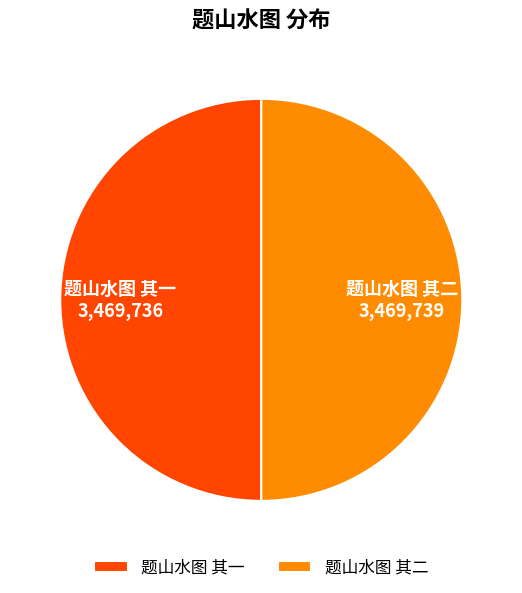

Approximately how many times larger is the value at 题山水图 其一 compared to 题山水图 其二?

1.0